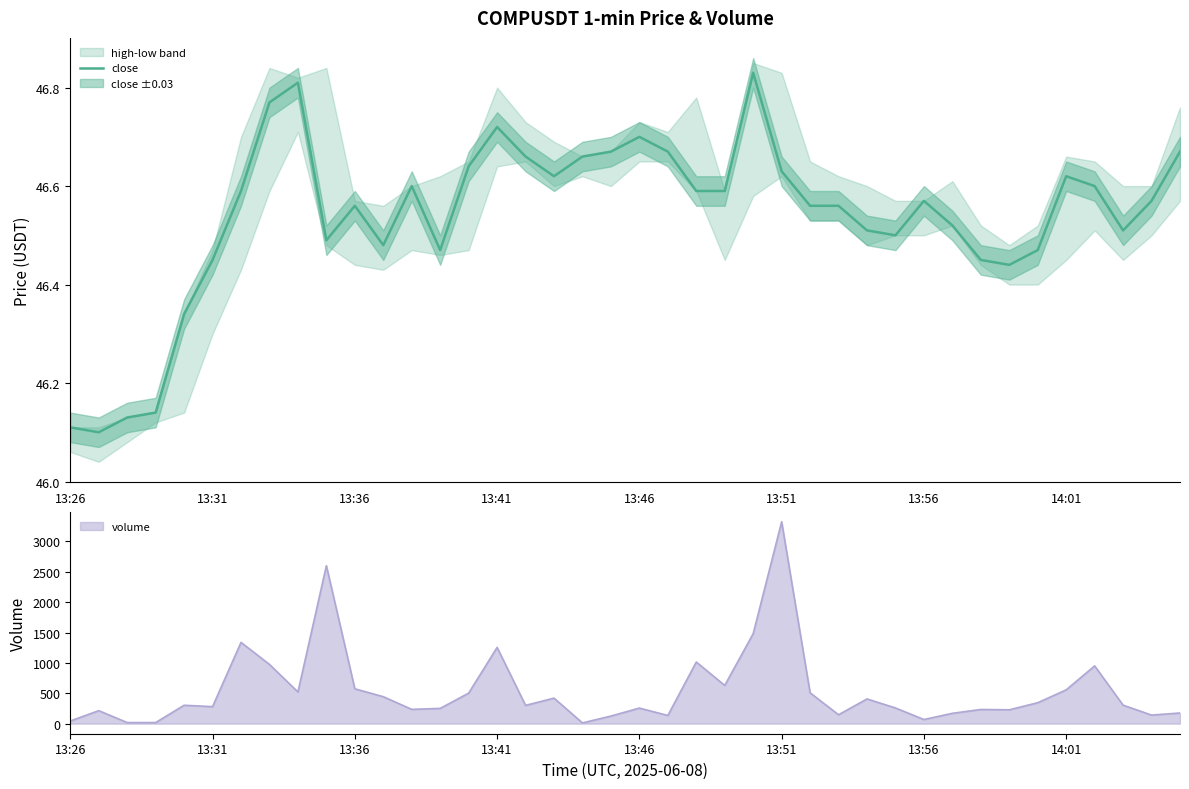

At which label does volume reach its peak?

13:51